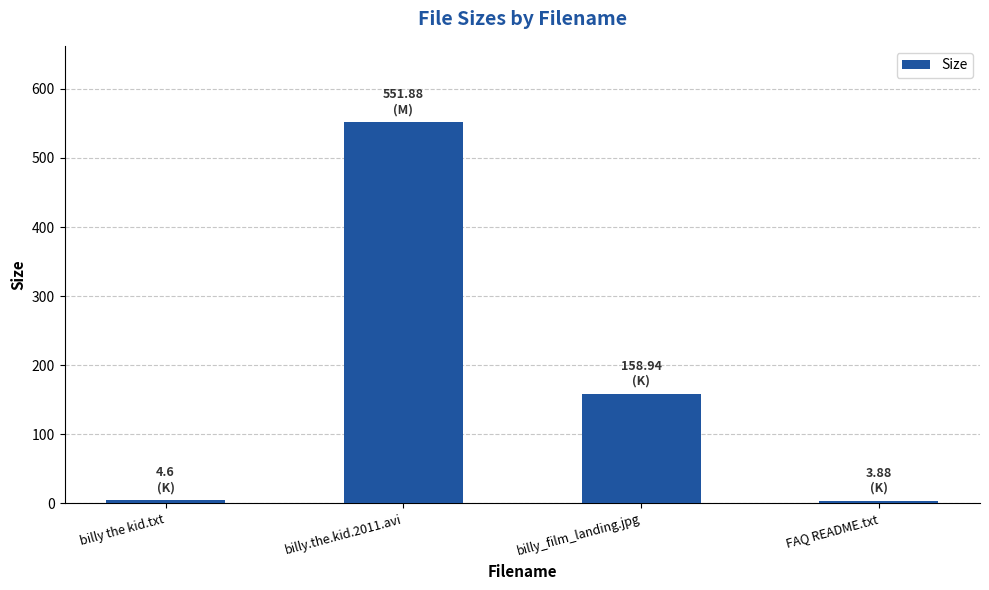

What position from the right is billy.the.kid.2011.avi?

3